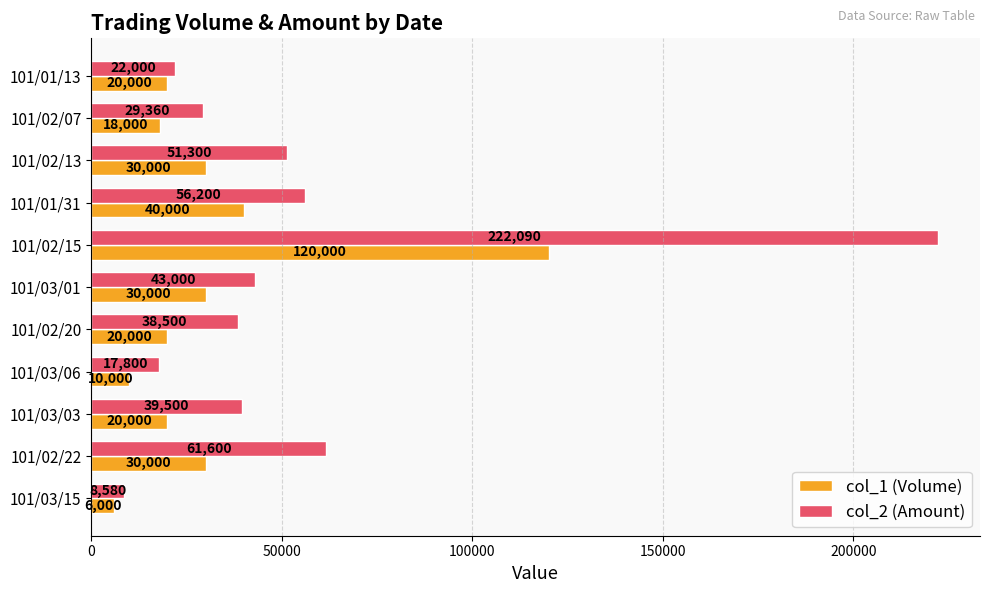

The col_1 (Volume) series shows 26266 at 101/02/07. True or false?

False